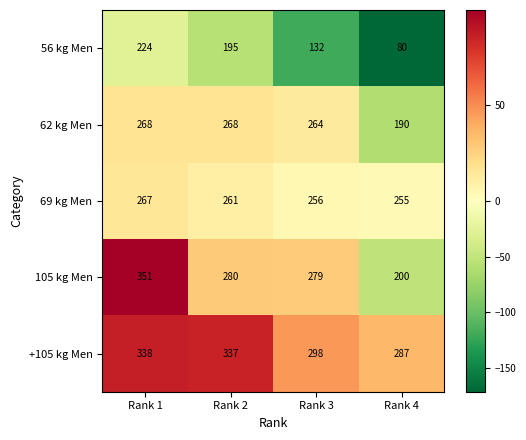

What is the sum of the 105 kg Men values at Rank 3 and Rank 2?

559